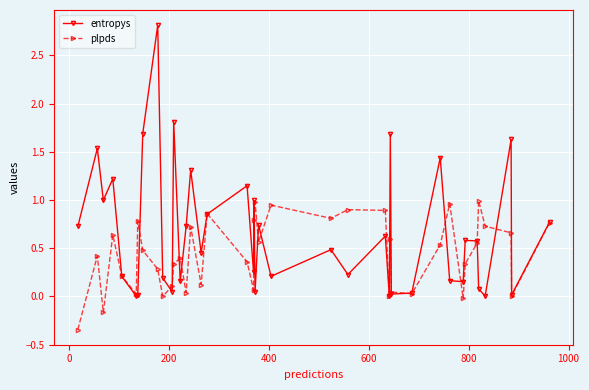

True or false: plpds and entropys intersect in this chart.

True